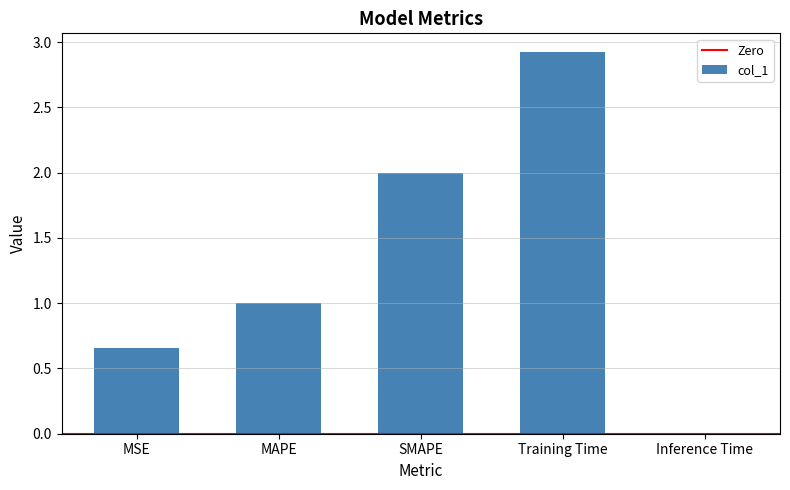

True or false: the data shows 2.9 at Training Time.

True